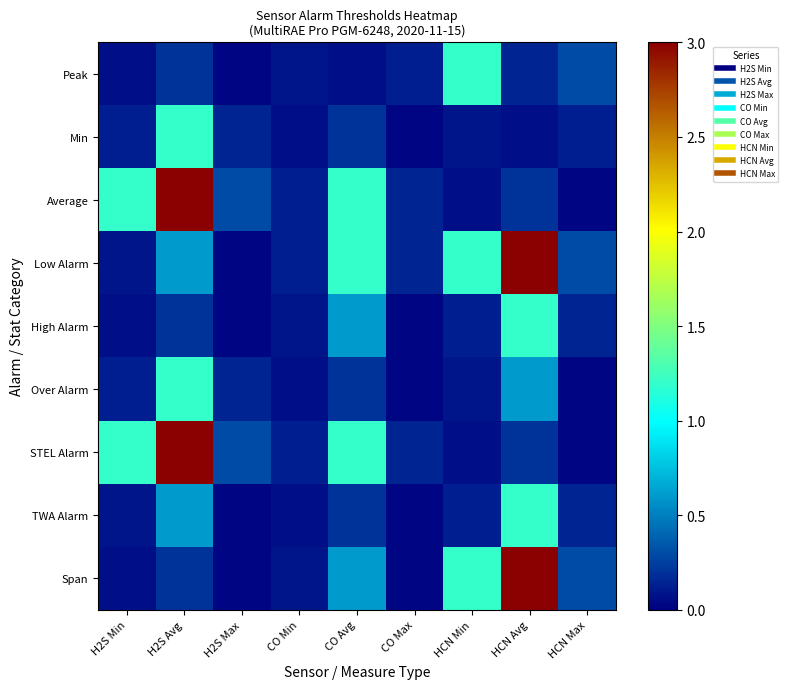

What is the greatest value displayed?

3.0